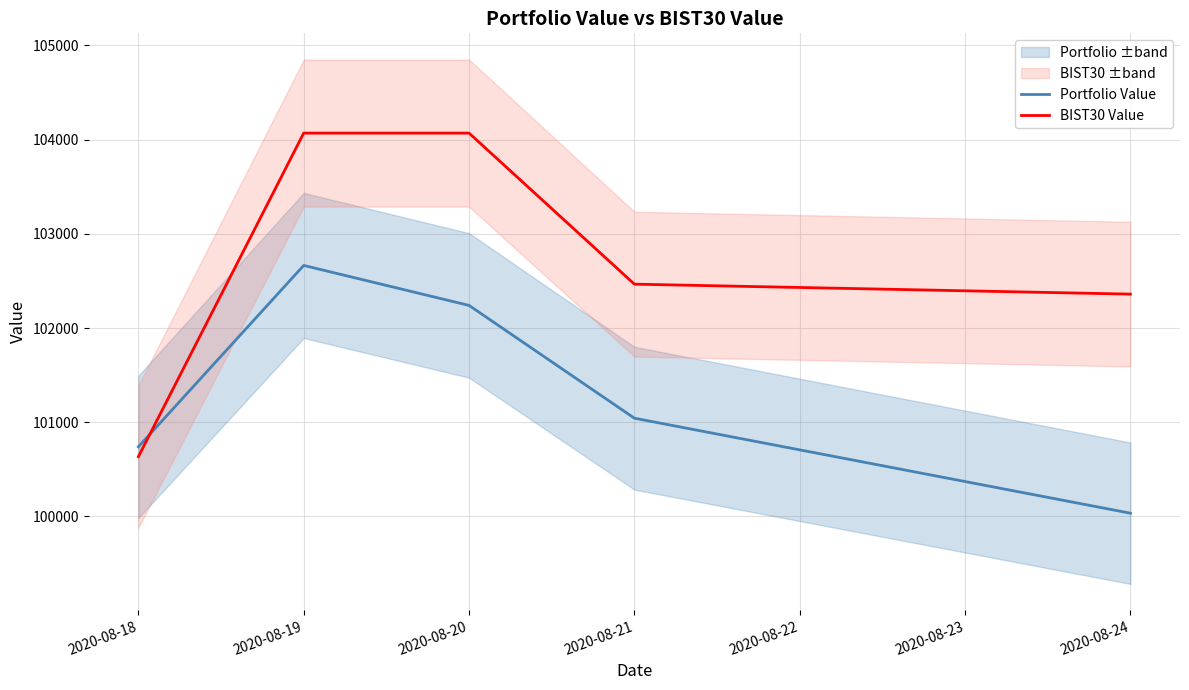

Between which two adjacent categories do BIST30 Value and Portfolio Value first intersect?

2020-08-18 and 2020-08-19